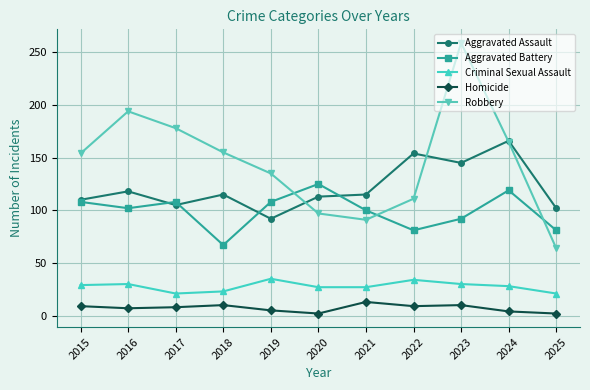

True or false: Robbery has a value of 210 at 2019.

False